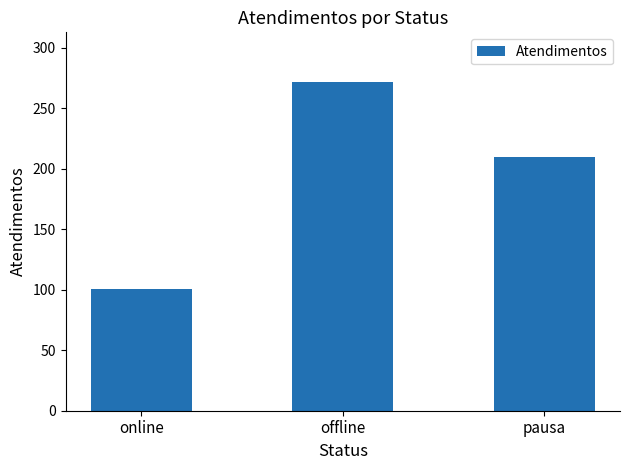

Approximately how many times larger is the value at pausa compared to offline?

0.8